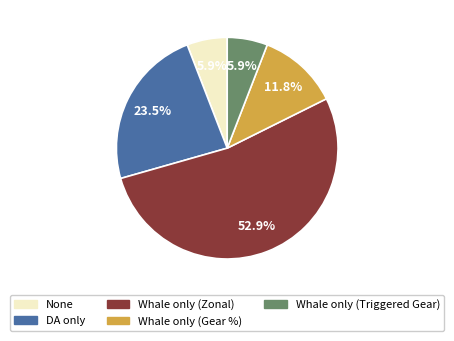

What is the largest slice in the pie chart?

Whale only (Zonal)